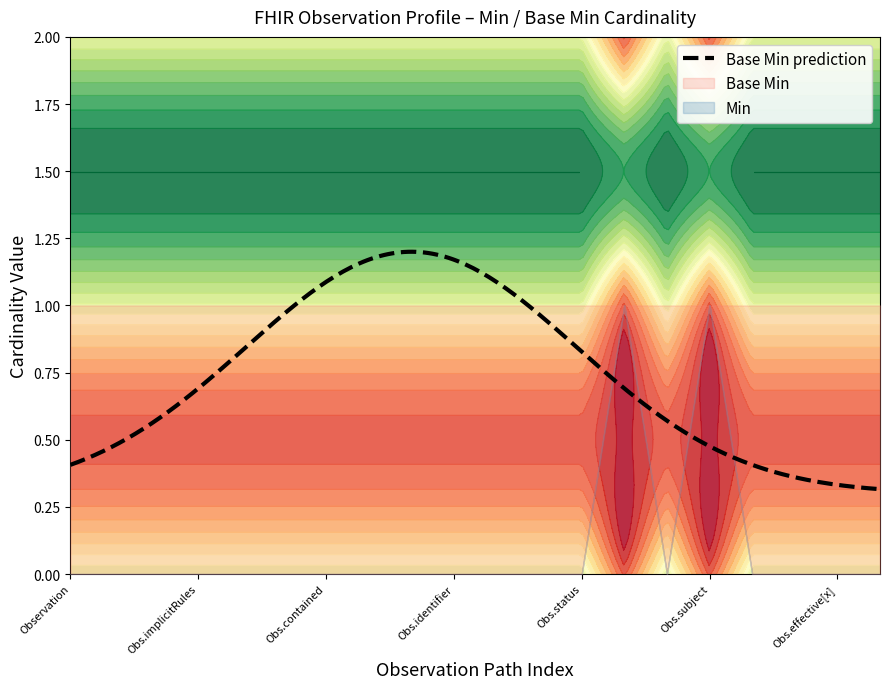

What is the maximum value shown in the chart?

1